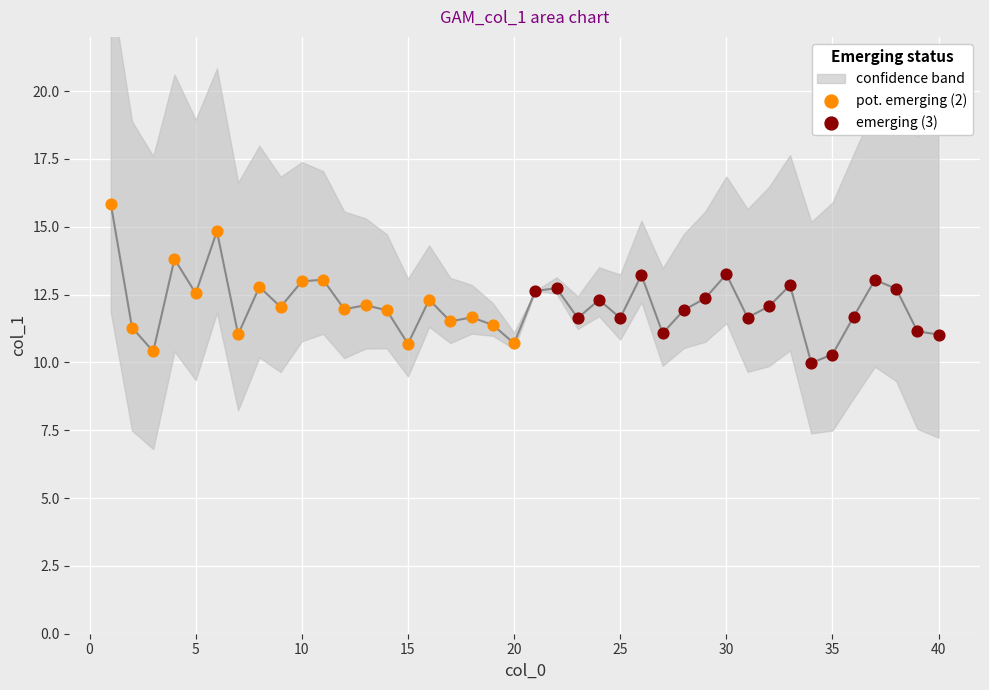

Which series reaches the maximum Y coordinate?

pot. emerging (2)